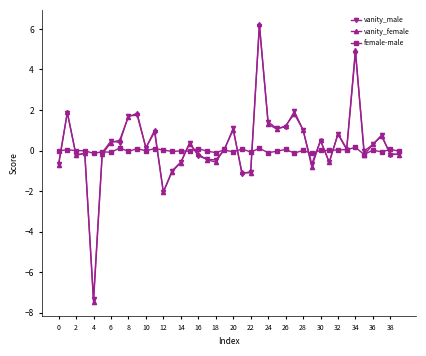

After their last crossing, which series has the higher values: female-male or vanity_male?

female-male